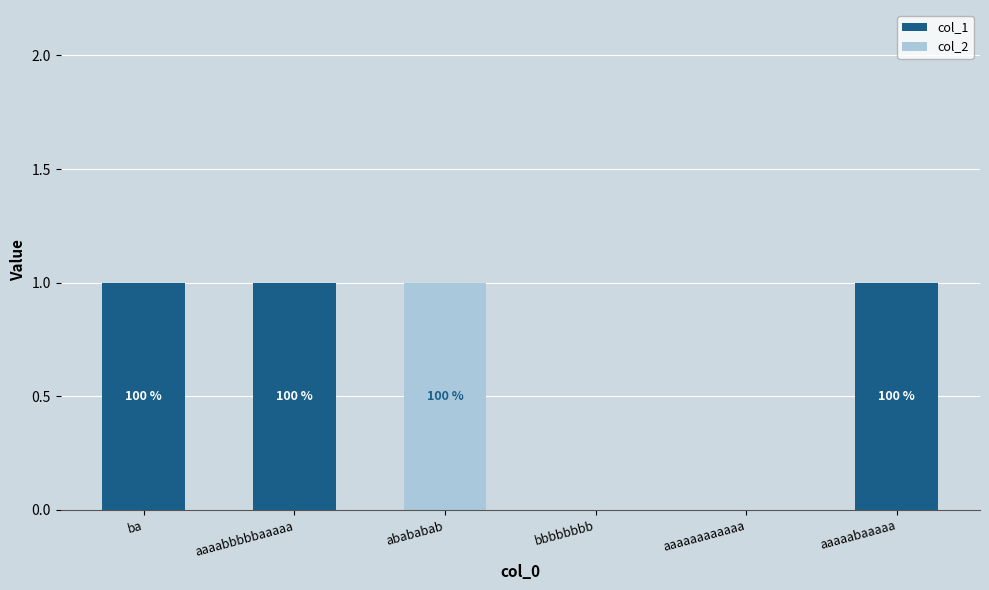

True or false: col_1 has a value of 1 at abababab.

False